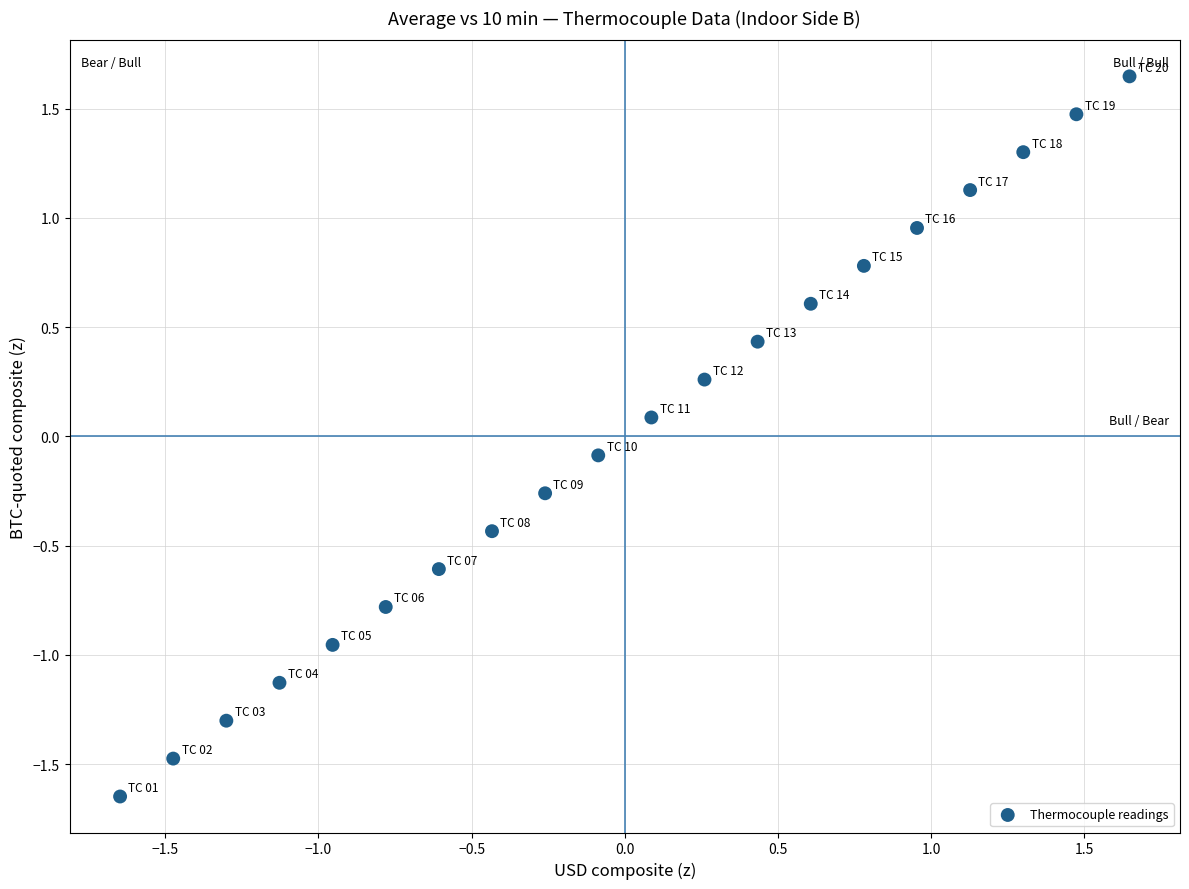

What is the range of Y values (max minus min)?

3.3